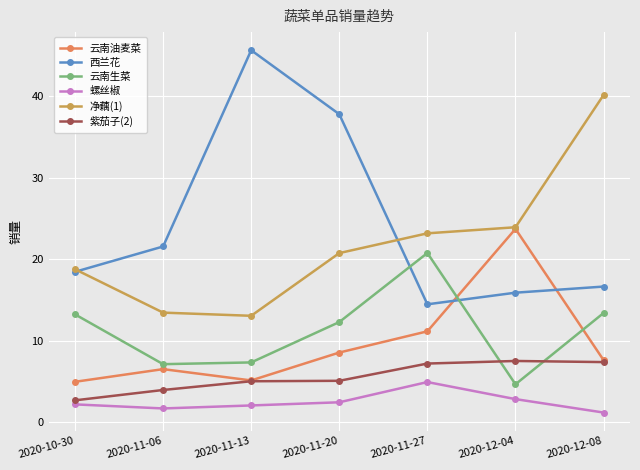

Where do 西兰花 and 云南生菜 first cross each other?

2020-11-20 and 2020-11-27